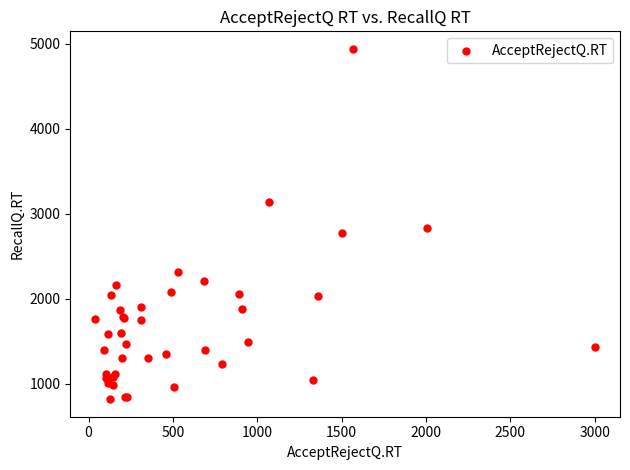

What Y value in the scatter plot is closest to 2879?

2832